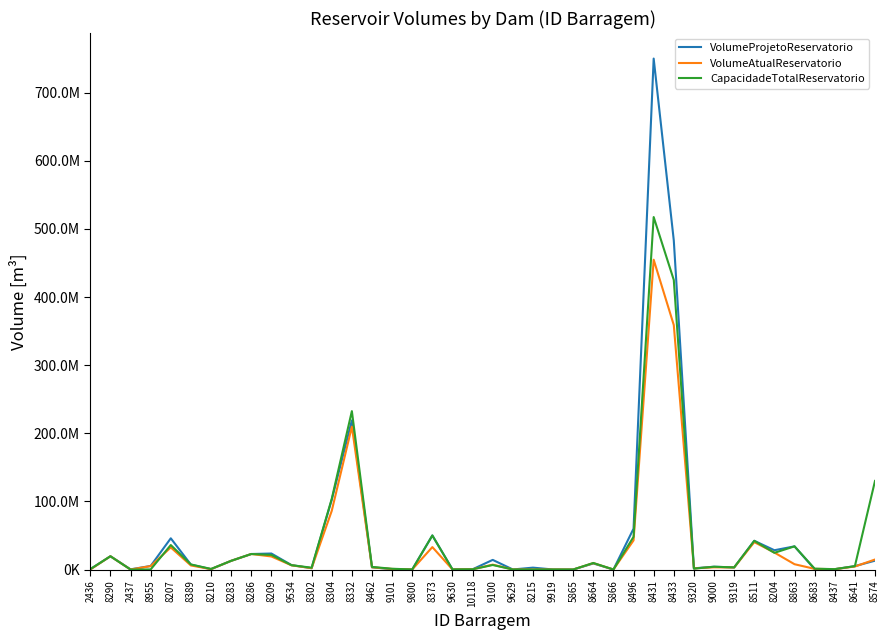

Is the value of VolumeAtualReservatorio at 8664 greater than the value of CapacidadeTotalReservatorio at 8511?

No